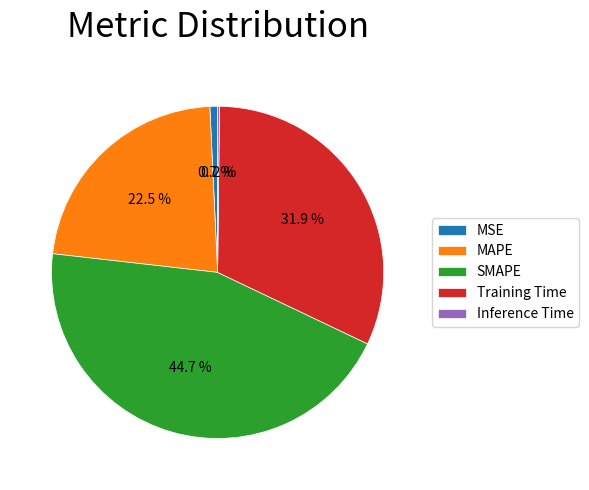

Is the sum of MAPE and MSE greater than half?

No